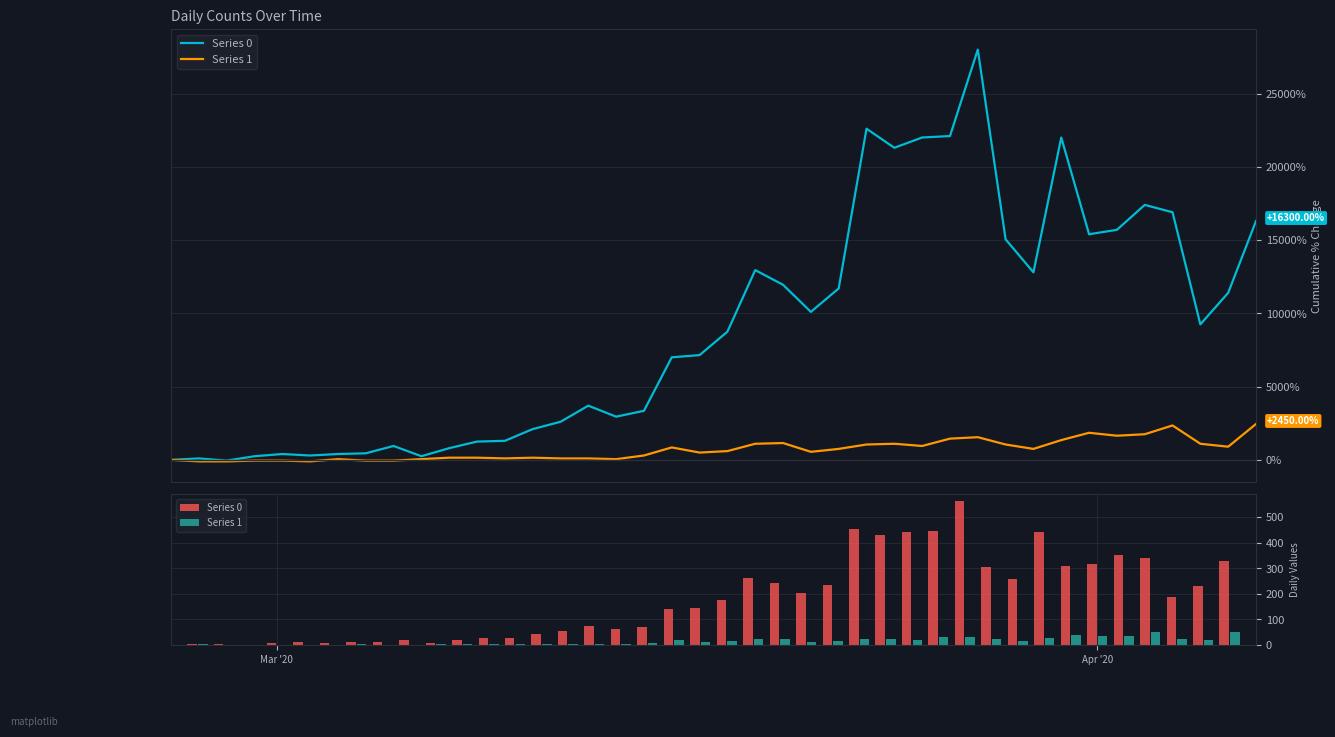

How many values in Series 1 are above zero?

37